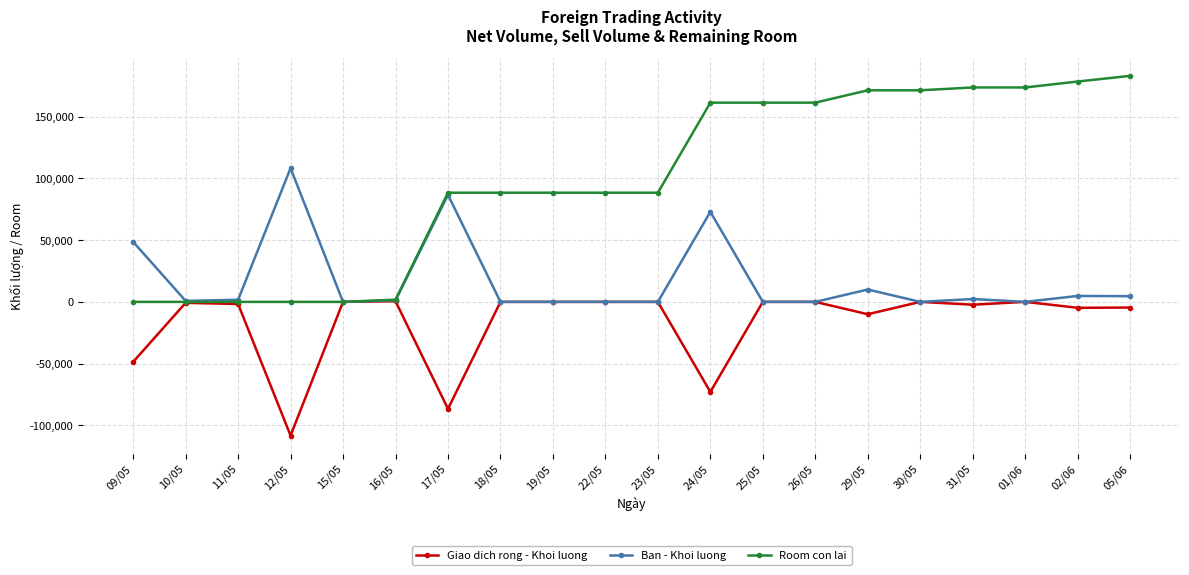

Which series changed the most between 22/05 and 31/05?

Room con lai